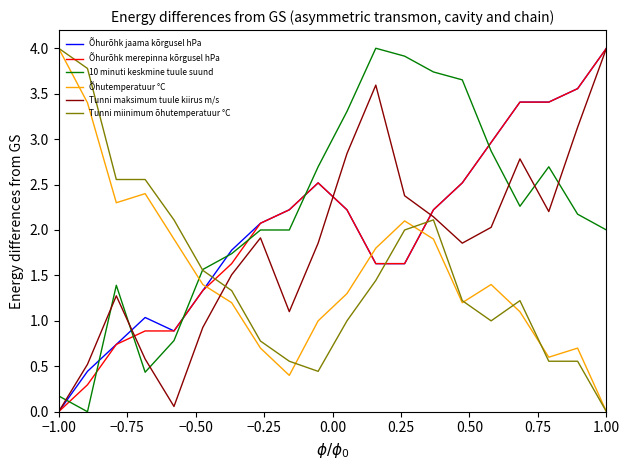

What is the maximum value shown in the chart?

4.0